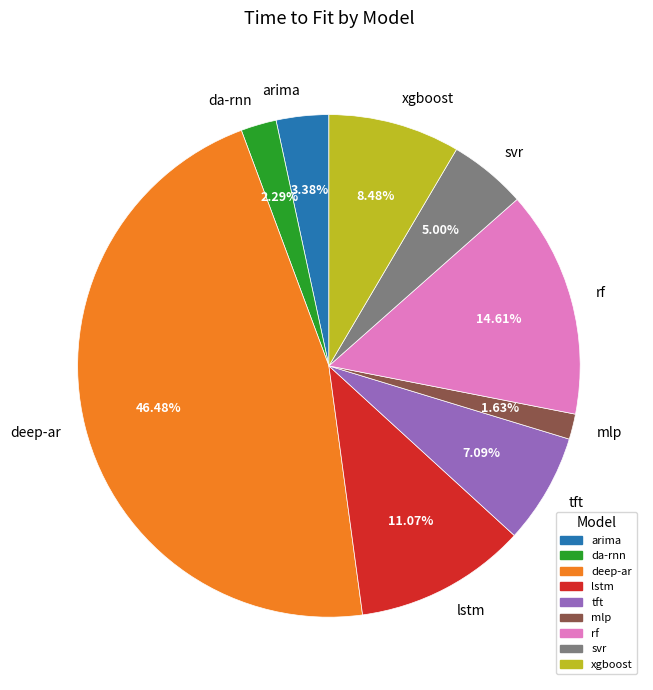

Count the number of slices in the pie.

9